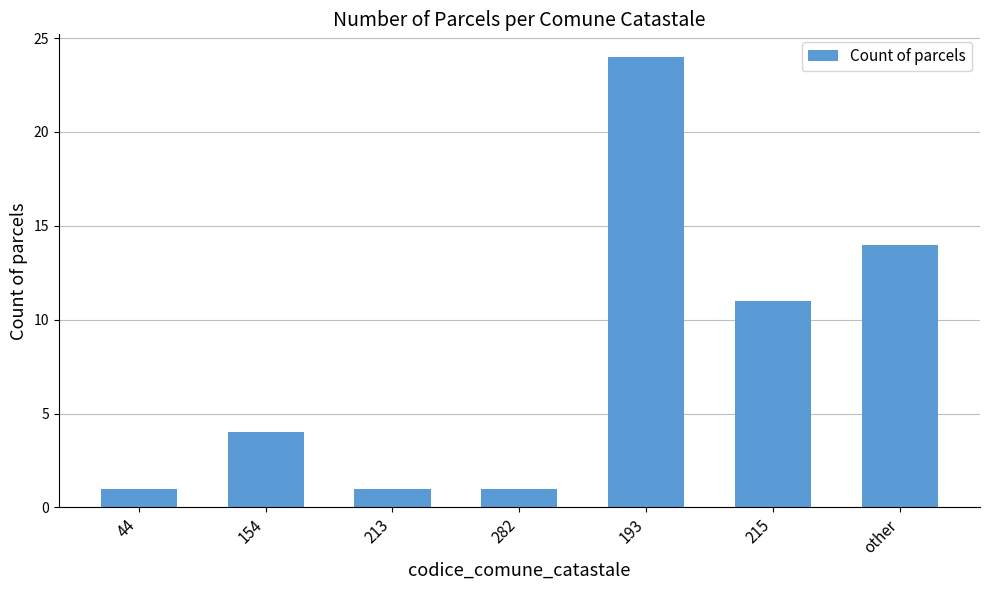

Is it true that the value at 282 is 1?

True